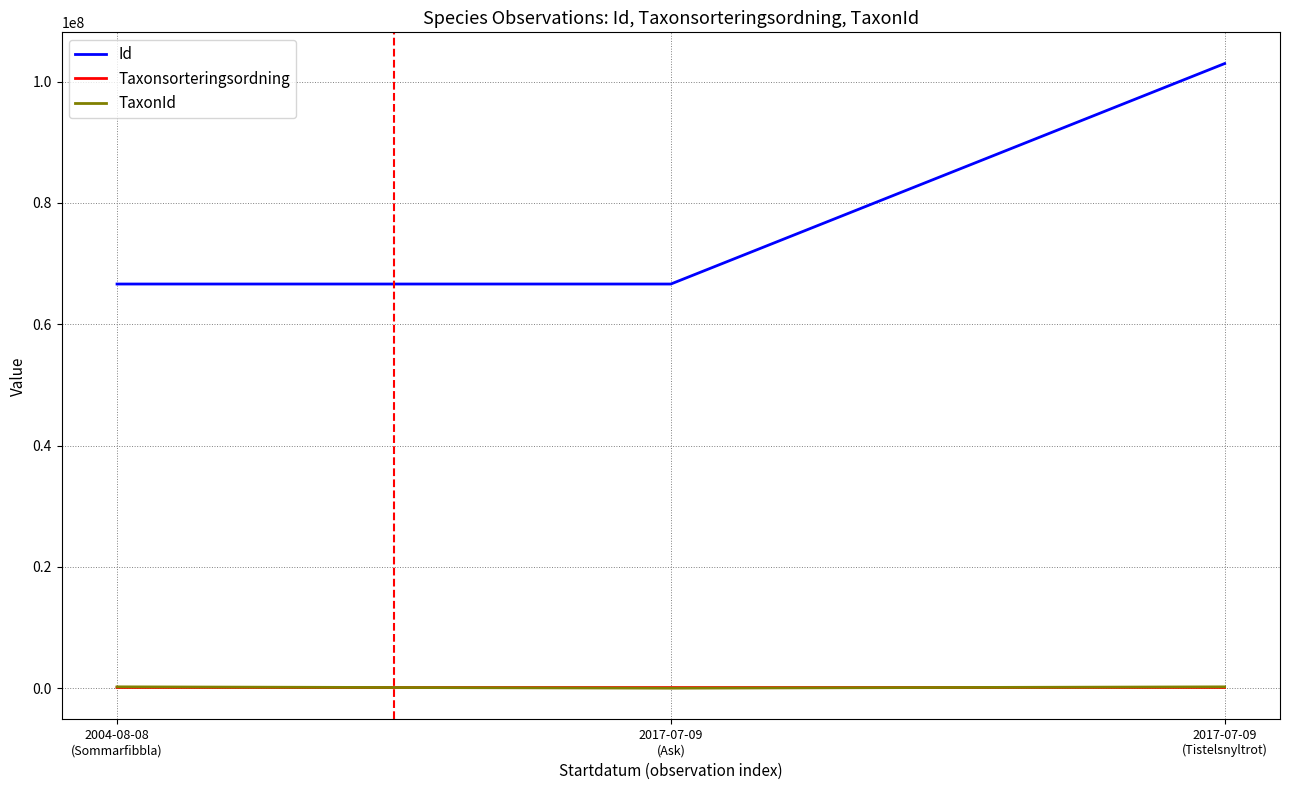

Where is TaxonId nearest to the value 110957?

2017-07-09
(Tistelsnyltrot)